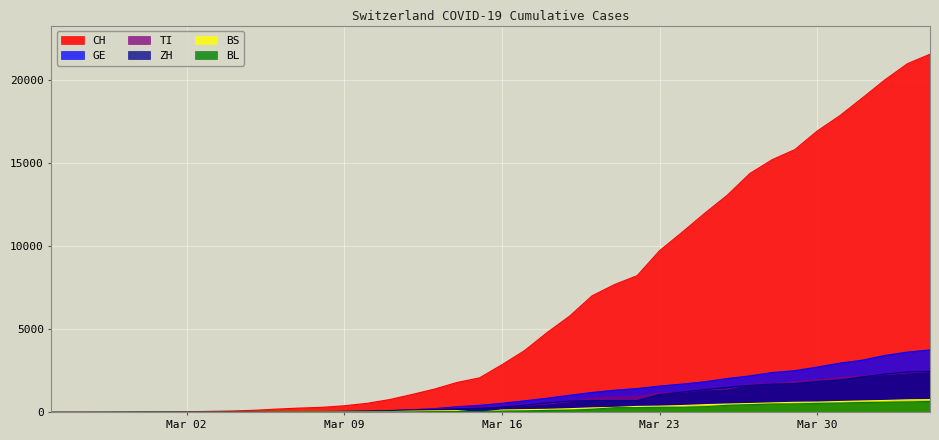

What is the maximum value for BL?

656